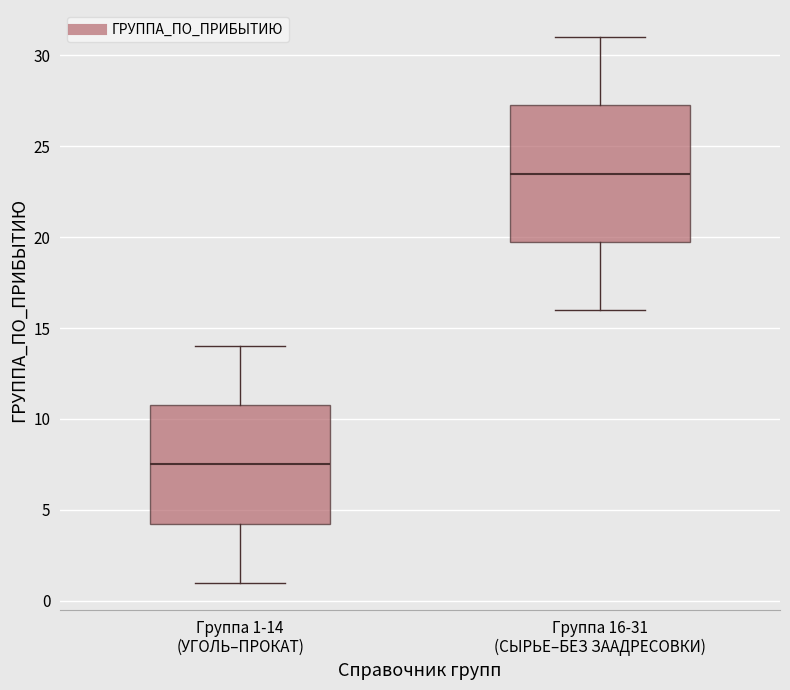

Where does the lower whisker of the box for Группа 16-31 (СЫРЬЕ–БЕЗ ЗААДРЕСОВКИ) end on the y-axis? The values are not printed on the chart, so give them approximately, as read against the axis.

16.0